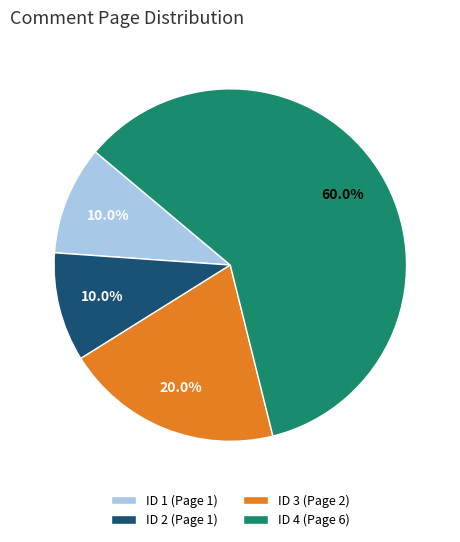

What is the ratio of the value at ID 3 (Page 2) to the value at ID 4 (Page 6)?

0.3